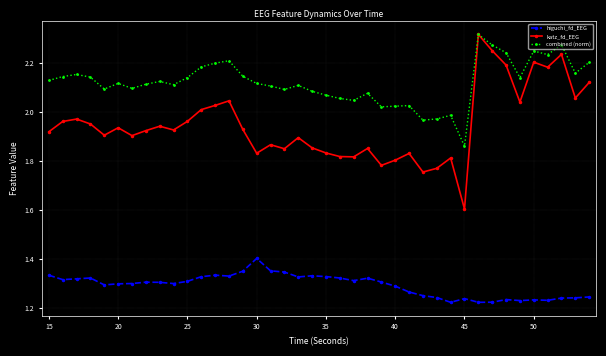

How many interior local peaks does the katz_fd_EEG series have?

12